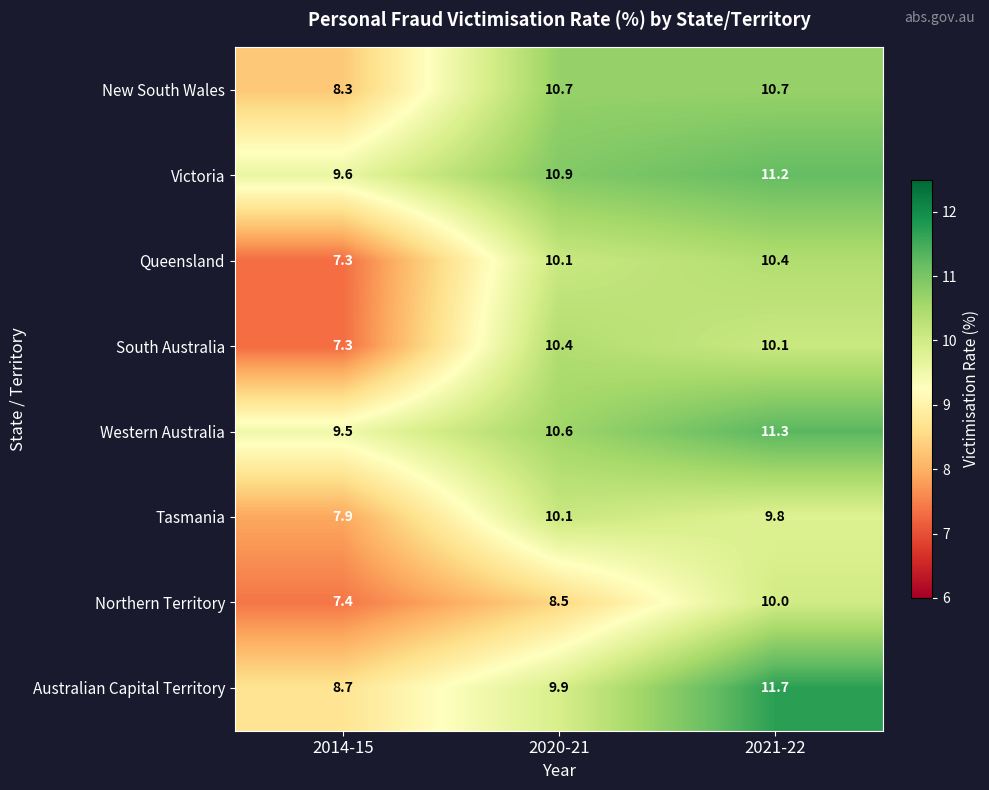

The New South Wales series shows 18.8 at 2021-22. True or false?

False